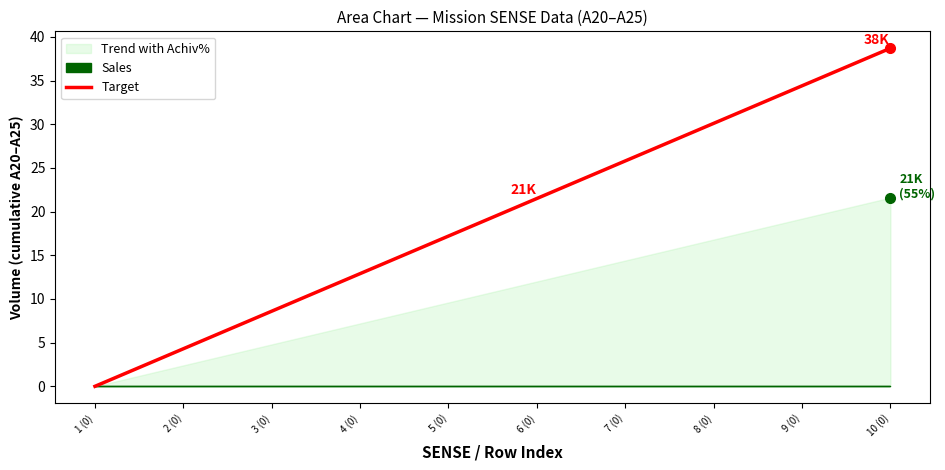

True or false: the data shows 21.5 at 1 (0).

False